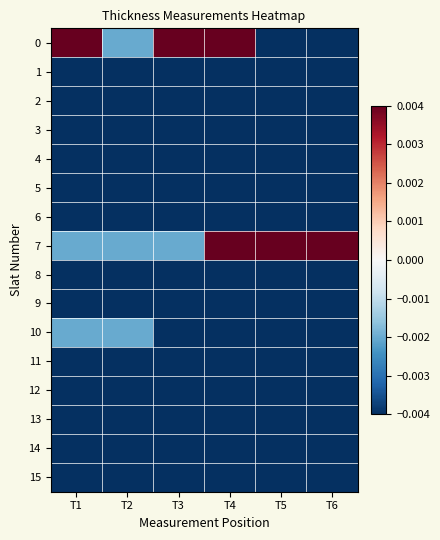

List the series in order of their peak value, highest first.

0, 7, 10, 14, 12, 13, 2, 6, 8, 9, 11, 3, 15, 1, 4, 5